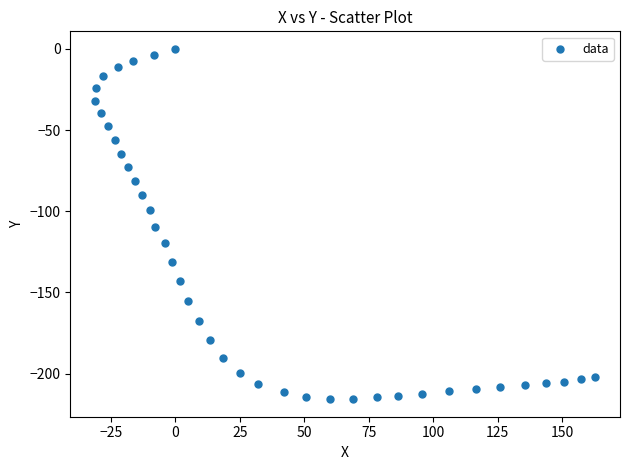

What is the range of Y values (max minus min)?

215.7